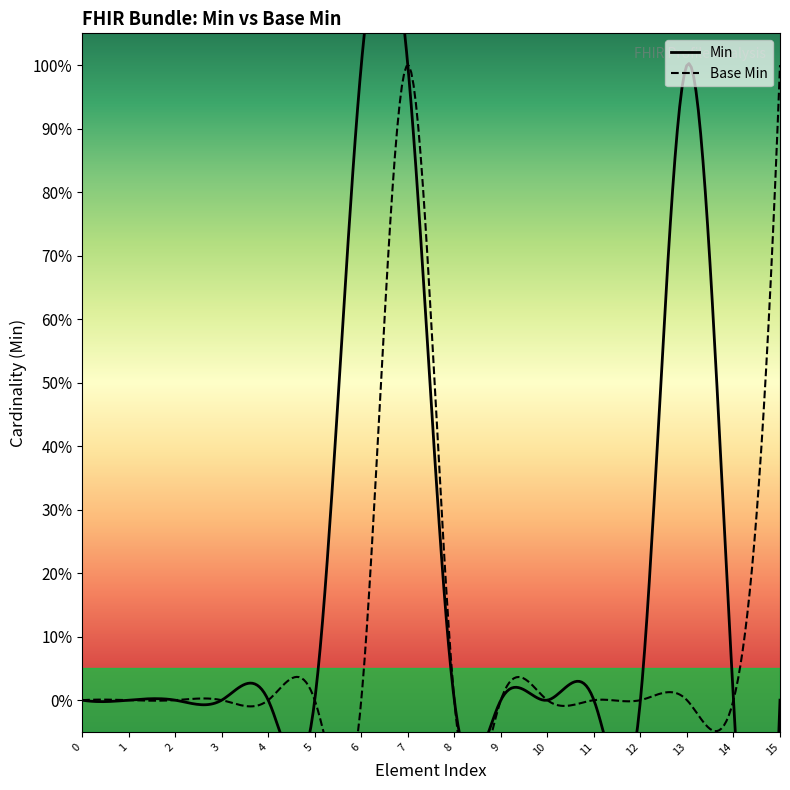

Reading left to right, extract all data points from this chart.

Min: Bundle=0	Bundle.id=0	Bundle.meta=0	Bundle.implicitRules=0	Bundle.language=0	Bundle.identifier=0	Bundle.type=1	Bundle.timestamp=1	Bundle.total=0	Bundle.link=0	Bundle.link.relation=0	Bundle.link.url=0	Bundle.entry=0	Bundle.entry.request.method=1	Bundle.entry.request.url=0	Bundle.entry.search.mode=0
Base Min: Bundle=0	Bundle.id=0	Bundle.meta=0	Bundle.implicitRules=0	Bundle.language=0	Bundle.identifier=0	Bundle.type=0	Bundle.timestamp=1	Bundle.total=0	Bundle.link=0	Bundle.link.relation=0	Bundle.link.url=0	Bundle.entry=0	Bundle.entry.request.method=0	Bundle.entry.request.url=0	Bundle.entry.search.mode=1